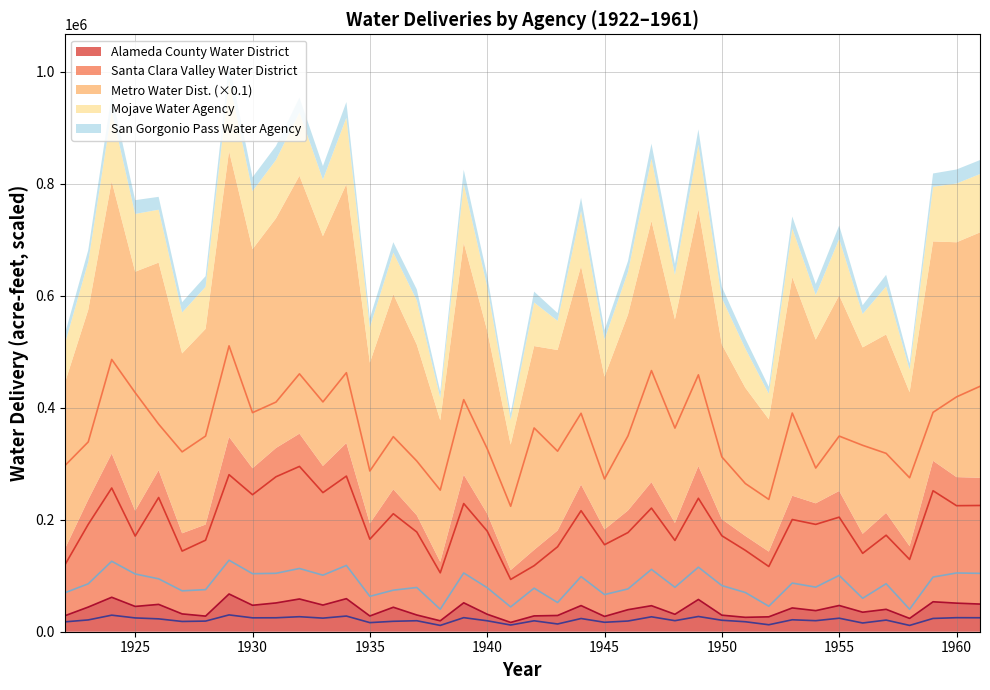

List the labels in order of Alameda County Water District value, smallest first.

1941, 1938, 1958, 1951, 1952, 1945, 1928, 1935, 1942, 1922, 1943, 1950, 1937, 1948, 1940, 1927, 1956, 1954, 1946, 1957, 1953, 1936, 1923, 1925, 1947, 1944, 1955, 1930, 1933, 1926, 1961, 1960, 1931, 1939, 1959, 1949, 1932, 1934, 1924, 1929